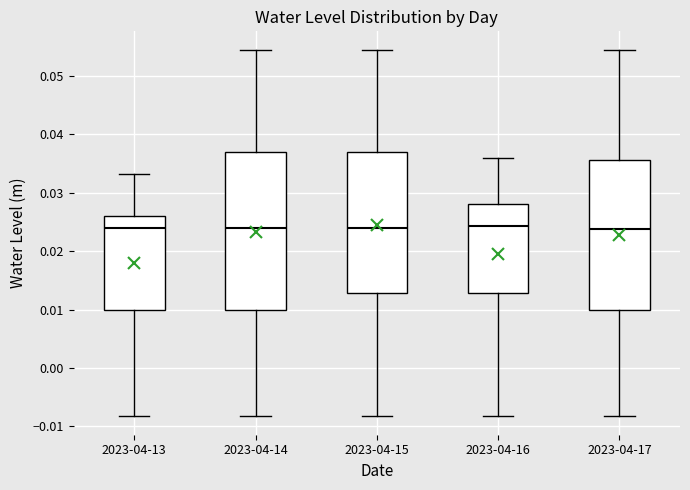

Where does the upper whisker of the box for 2023-04-13 end on the y-axis? The values are not printed on the chart, so give them approximately, as read against the axis.

0.033